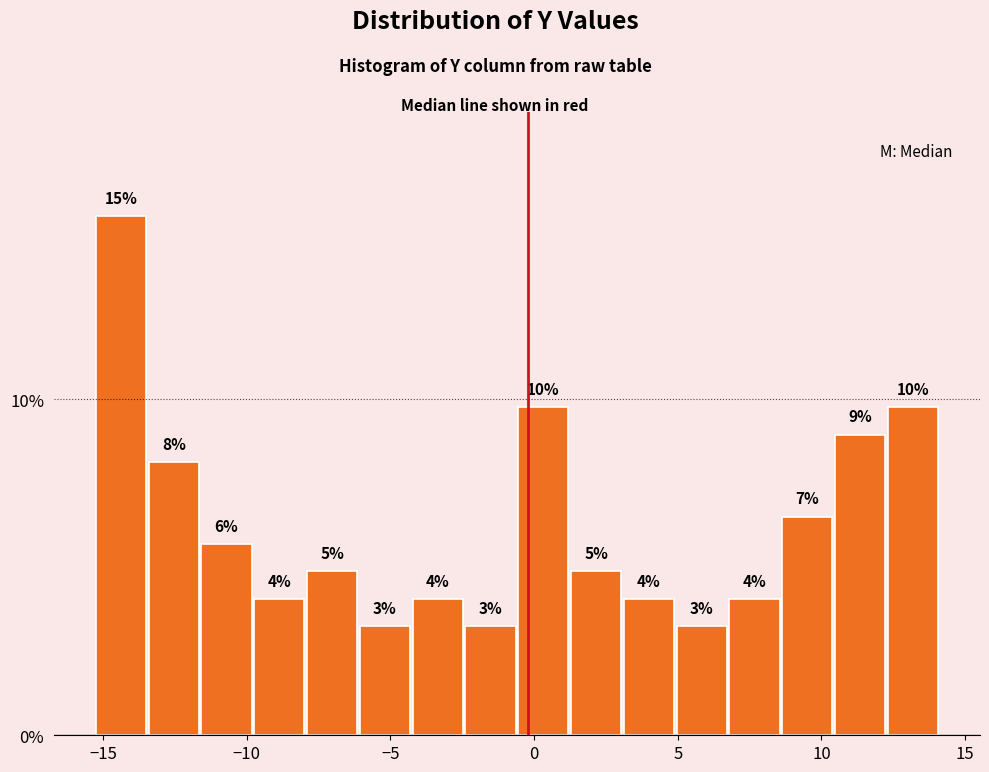

Around what value on the x-axis is the tallest bar? Give the approximate position of its centre, as read against the axis.

-14.5